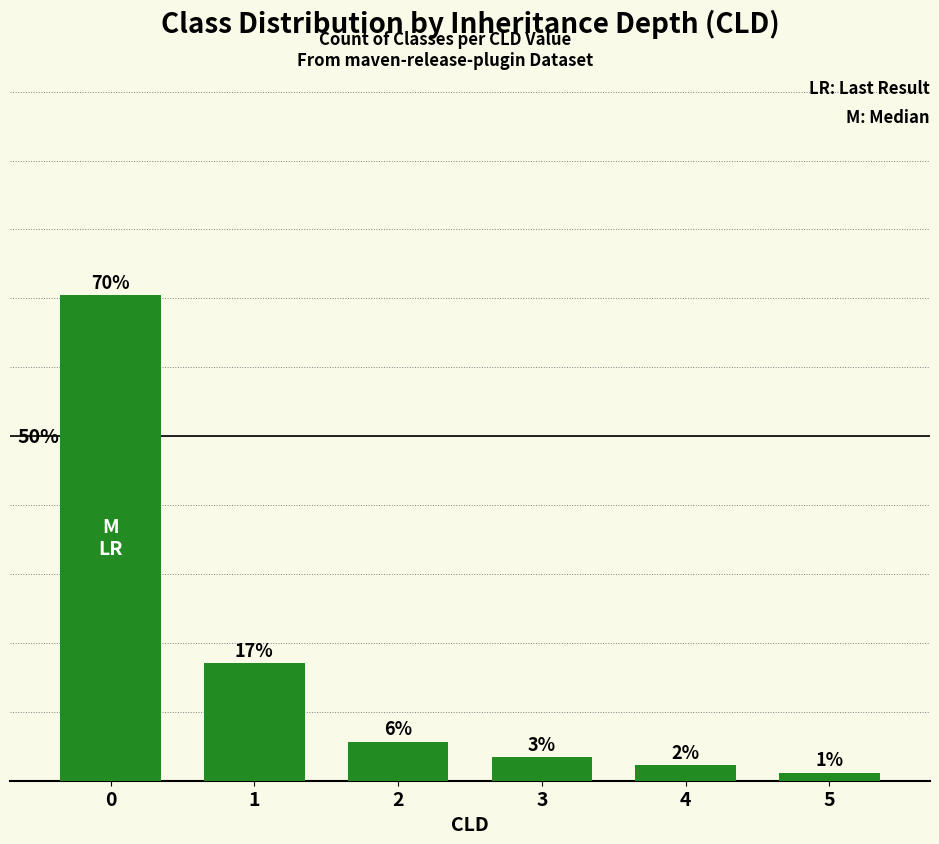

List the labels in order of value, largest first.

0, 1, 2, 3, 4, 5